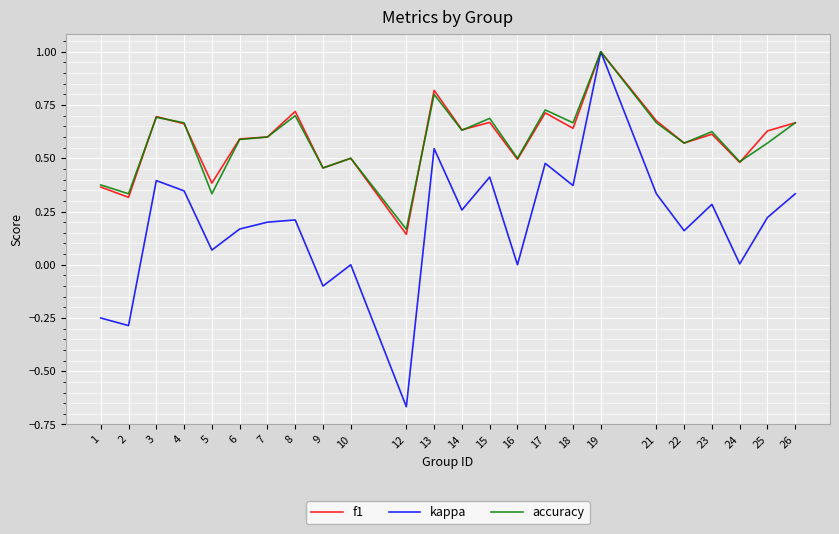

At which category is the sum across all series the highest?

19